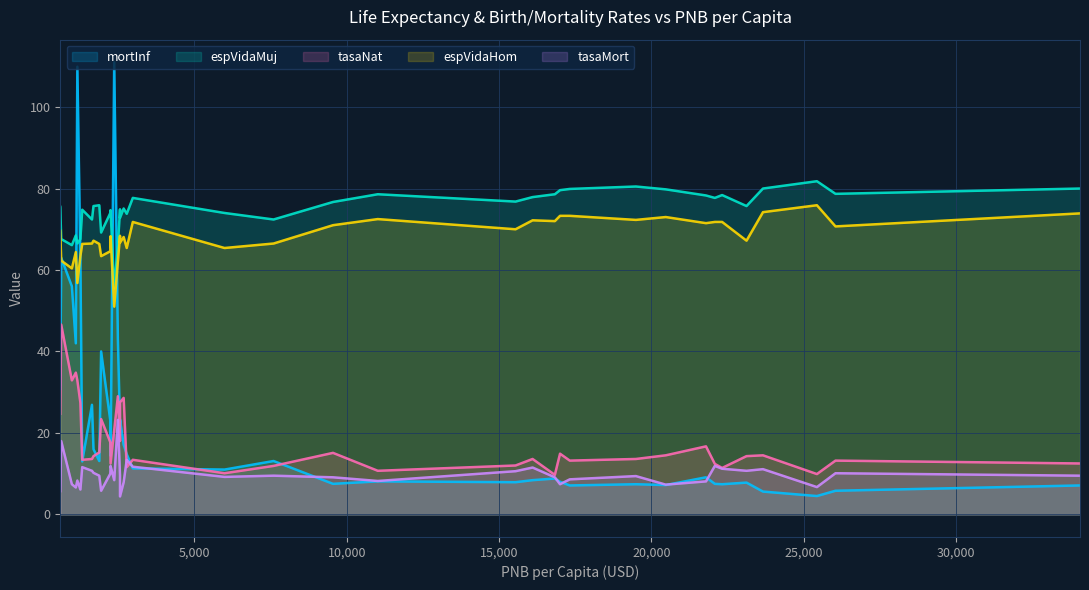

How many categories are shown in the chart?

39